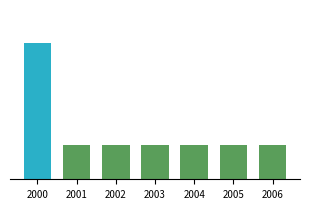

What is the average value?

1